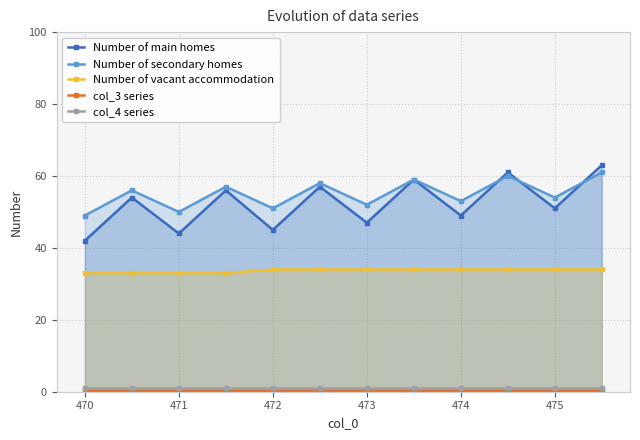

In Number of secondary homes, how many points are lower than both neighbors (excluding endpoints)?

5